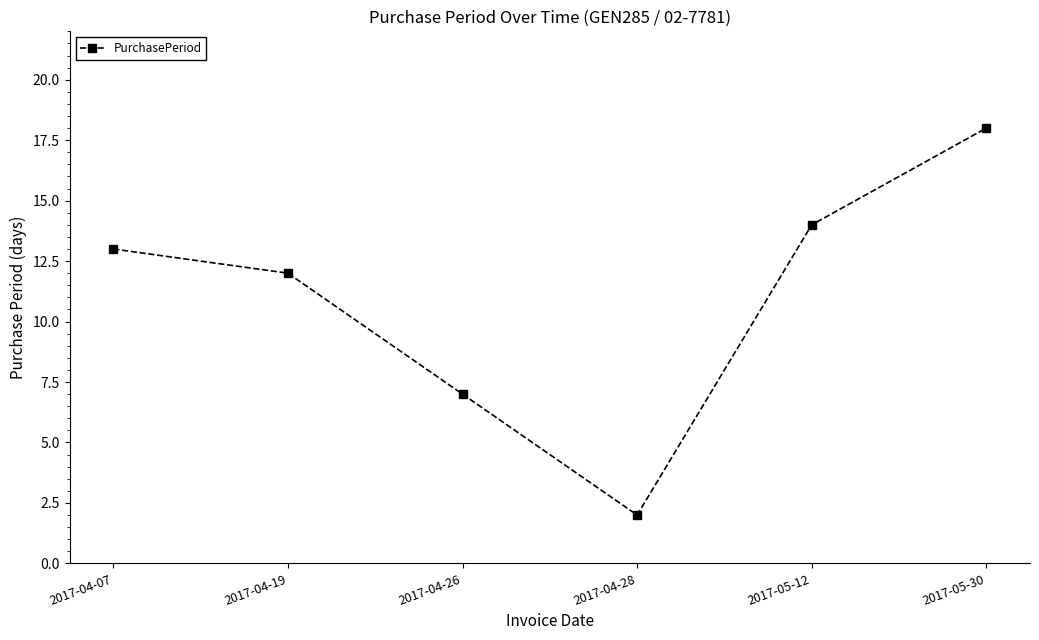

Which has a higher value, 2017-05-12 or 2017-04-28?

2017-05-12